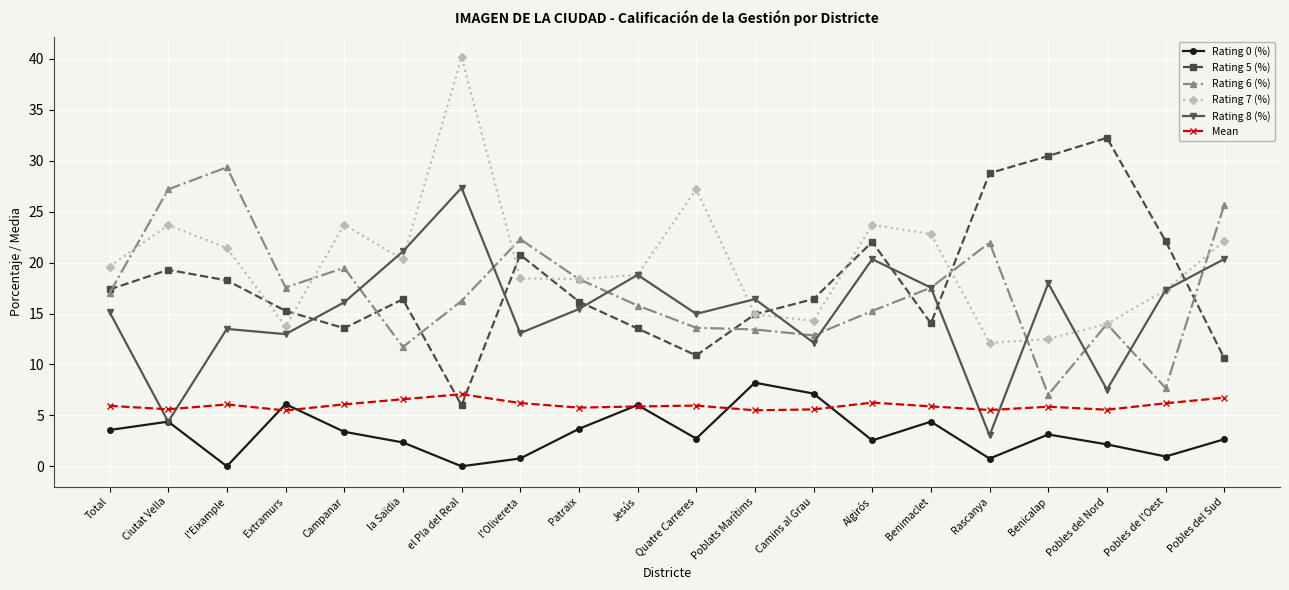

How many values in the Rating 0 (%) series exceed 3?

10